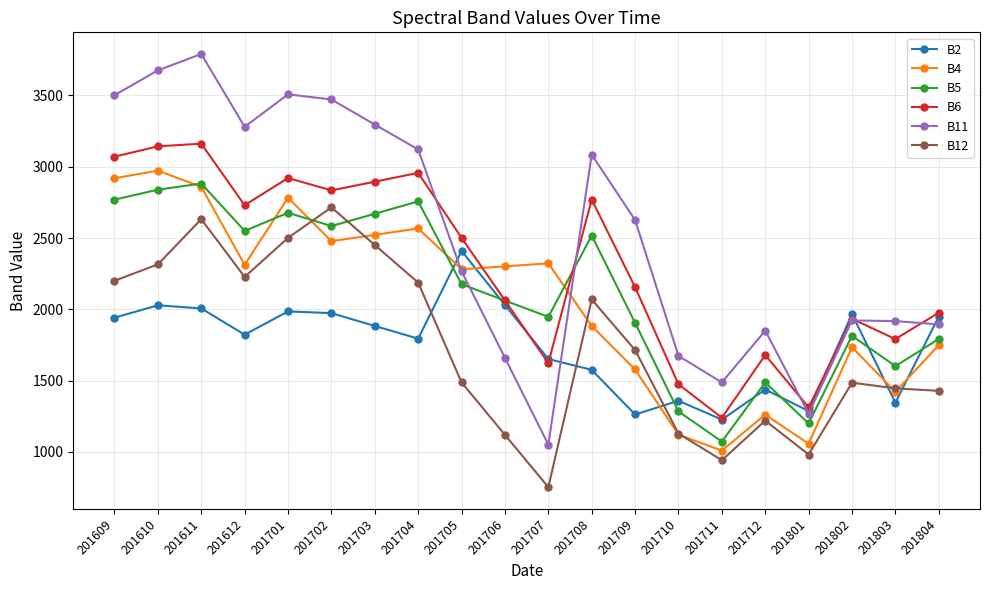

What is the value of the B6 point at the 13th from the left?

2155